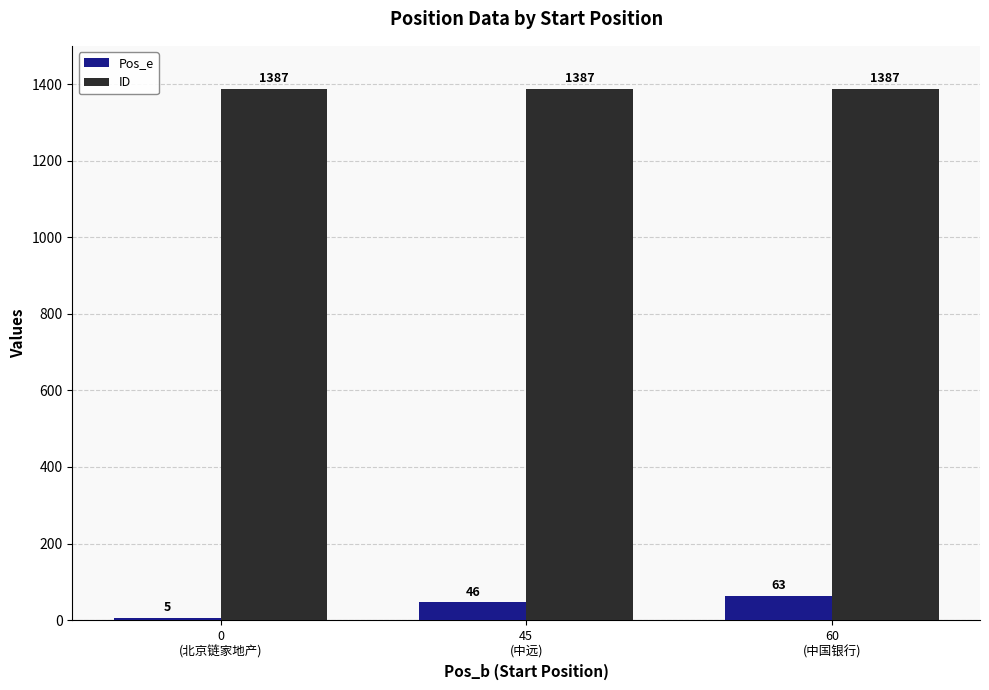

What is the total value across all series at 60
(中国银行)?

1450